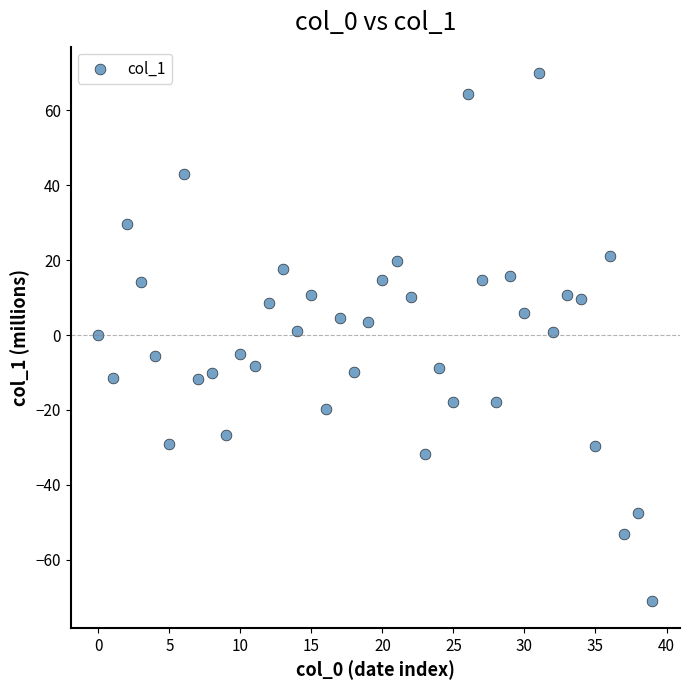

What is the range of Y values (max minus min)?

141.1